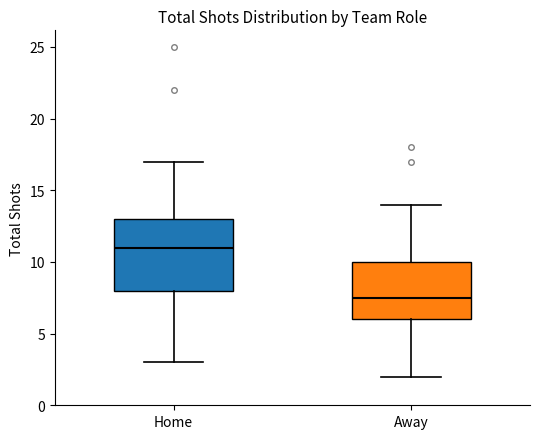

Reading left to right, transcribe this box plot: for each box, give where its median line is, the range the box spans, and where its two whiskers end, as read against the y-axis. The values are not printed on the chart, so give them approximately, as read against the axis.

Home: median 11.0, box 8.0 to 13.0, whiskers 3.0 to 17.0
Away: median 7.5, box 6.0 to 10.0, whiskers 2.0 to 14.0